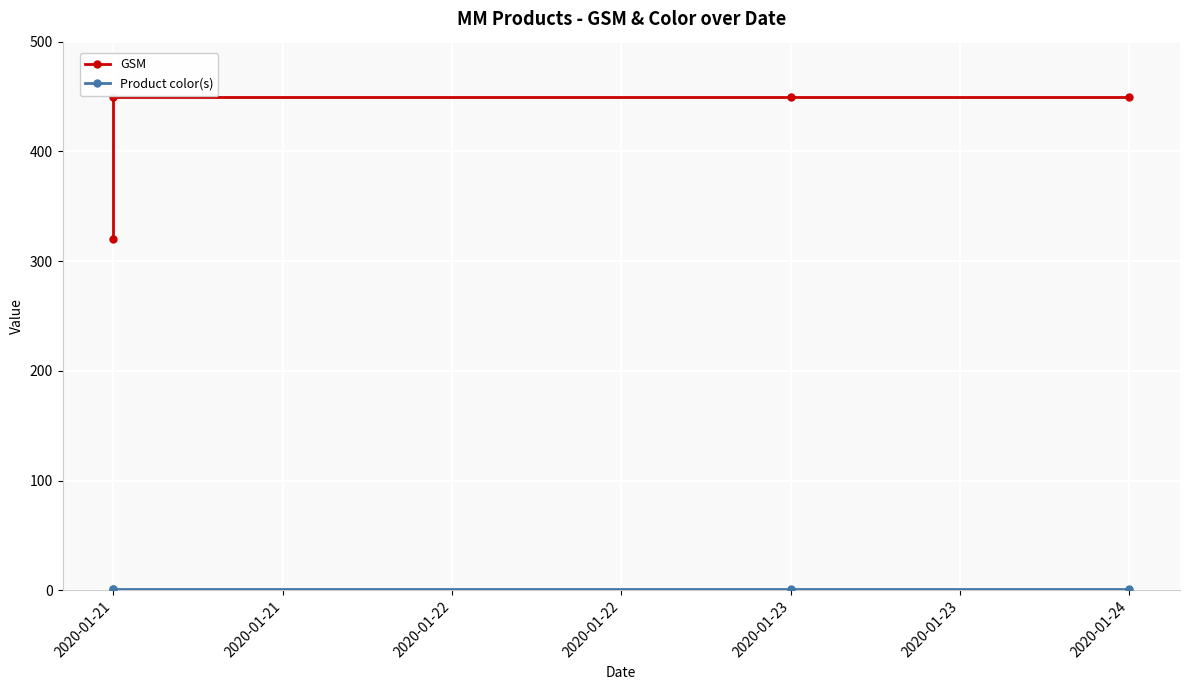

How many values in the GSM series are below 450?

1